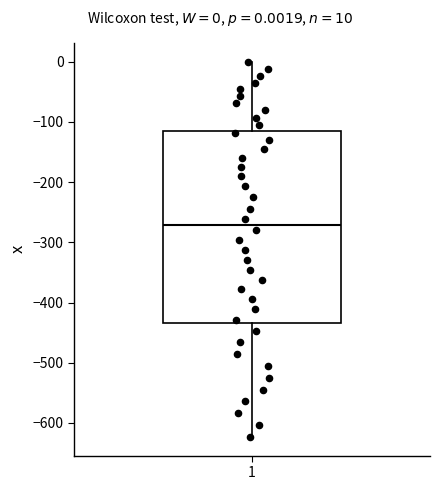

Read this box plot against the y-axis: the position of the median line, the range covered by the box, and the ends of both whiskers. The values are not printed on the chart, so give them approximately, as read against the axis.

median -270, box -430 to -110, whiskers -620 to 0